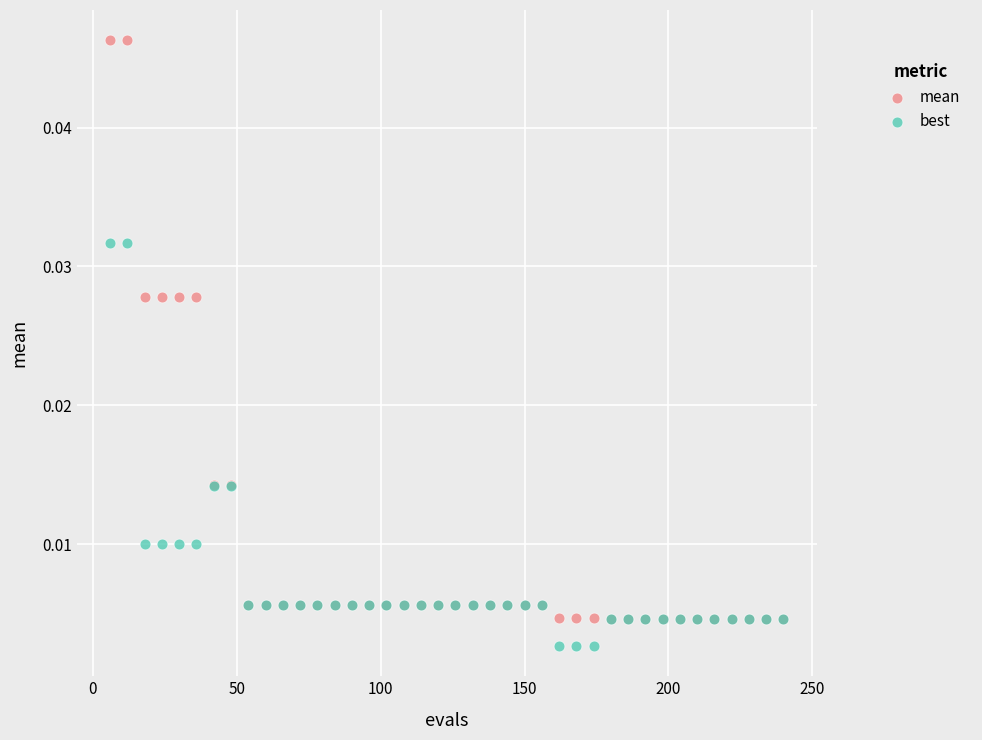

Which series has the widest spread of Y values?

mean